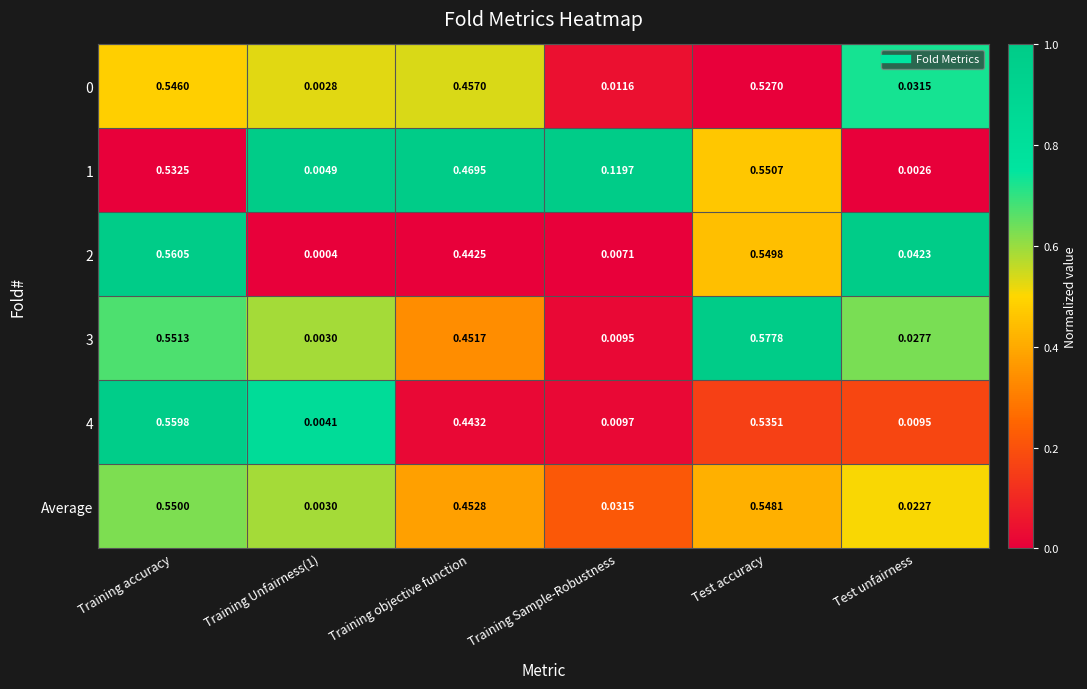

Is the value of 0 at Training Sample-Robustness greater than the value of 1 at Test unfairness?

Yes